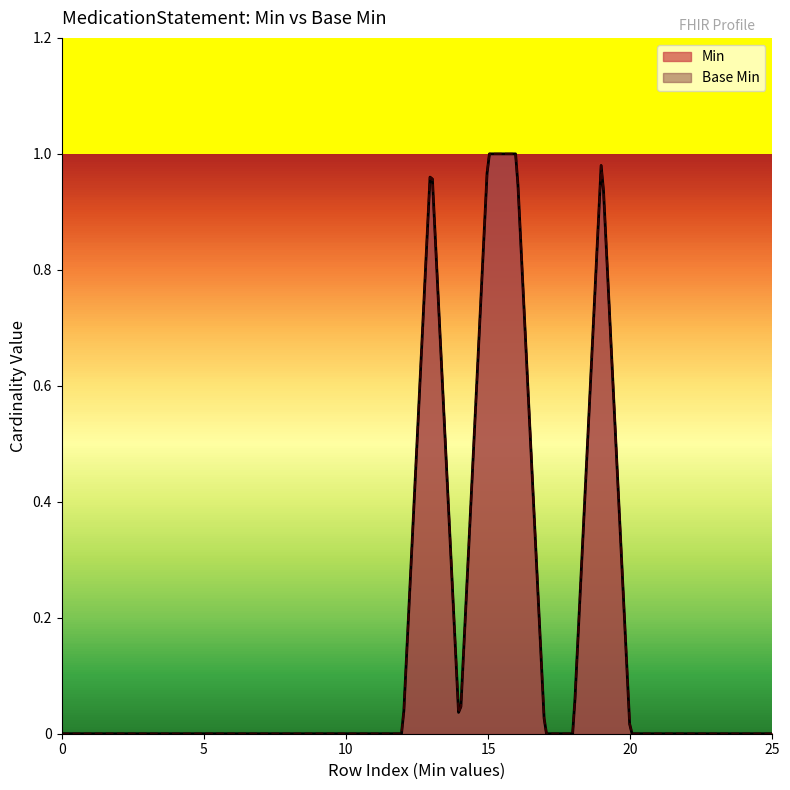

Reading left to right, what are all the values shown in this chart?

0	0	0	0	0	0	0	0	0	0	0	0	0	1	0	1	1	0	0	1	0	0	0	0	0	0